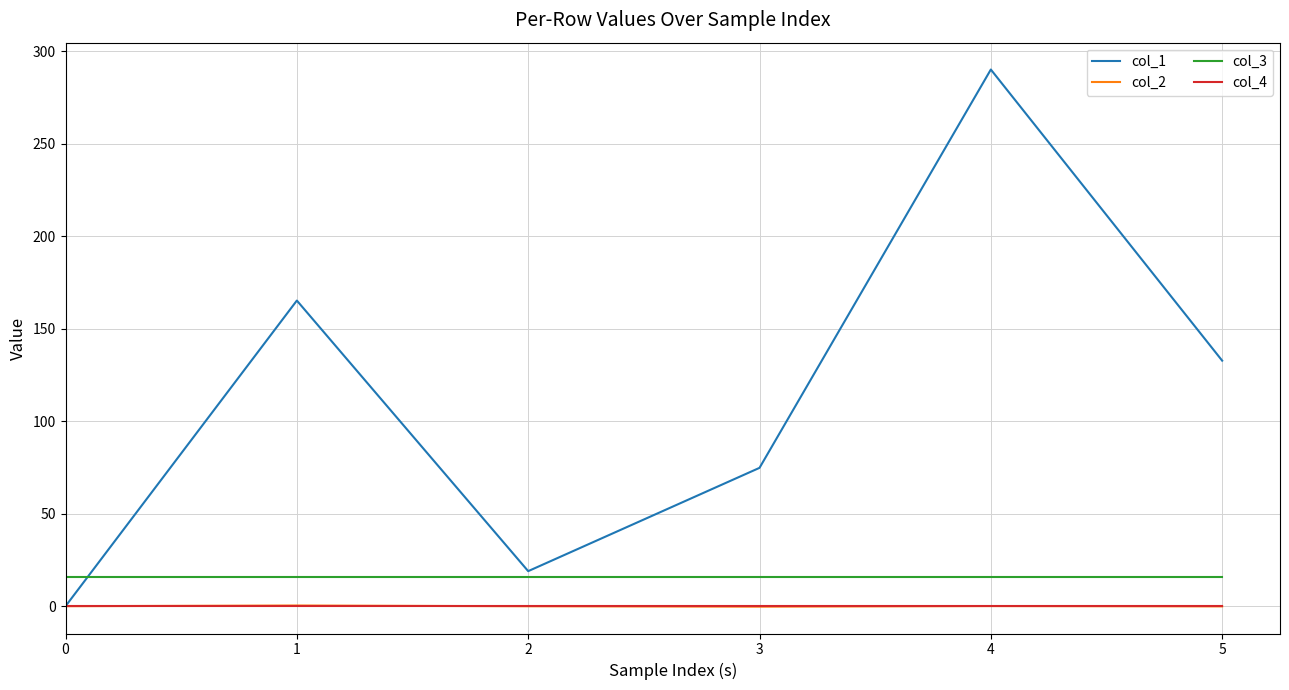

Is the value of col_2 at 1 greater than the value of col_3 at 2?

No